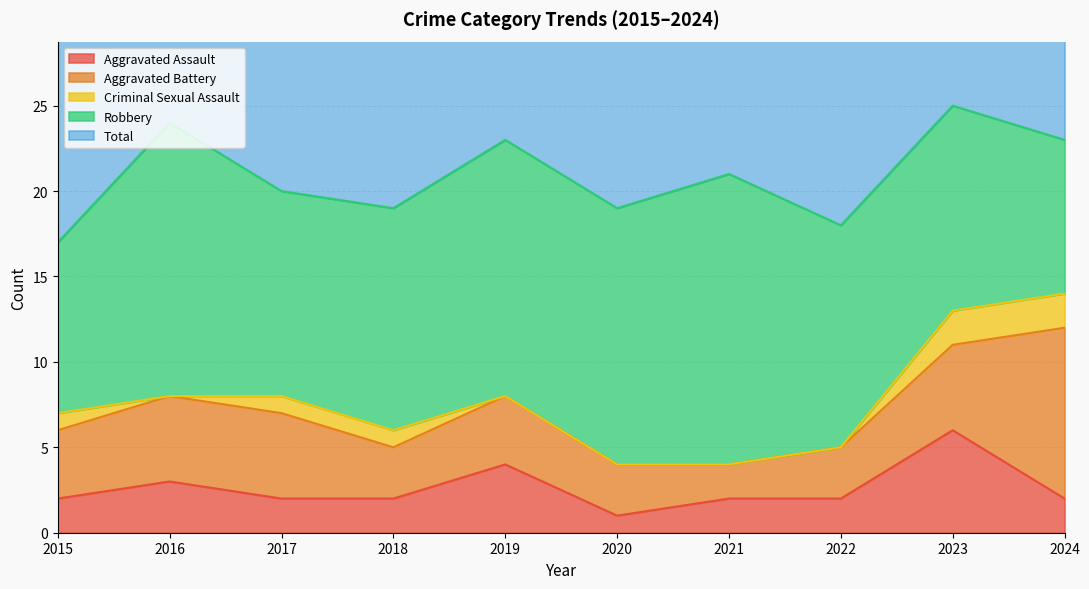

Is it true that Aggravated Assault equals 2 at 2024?

True